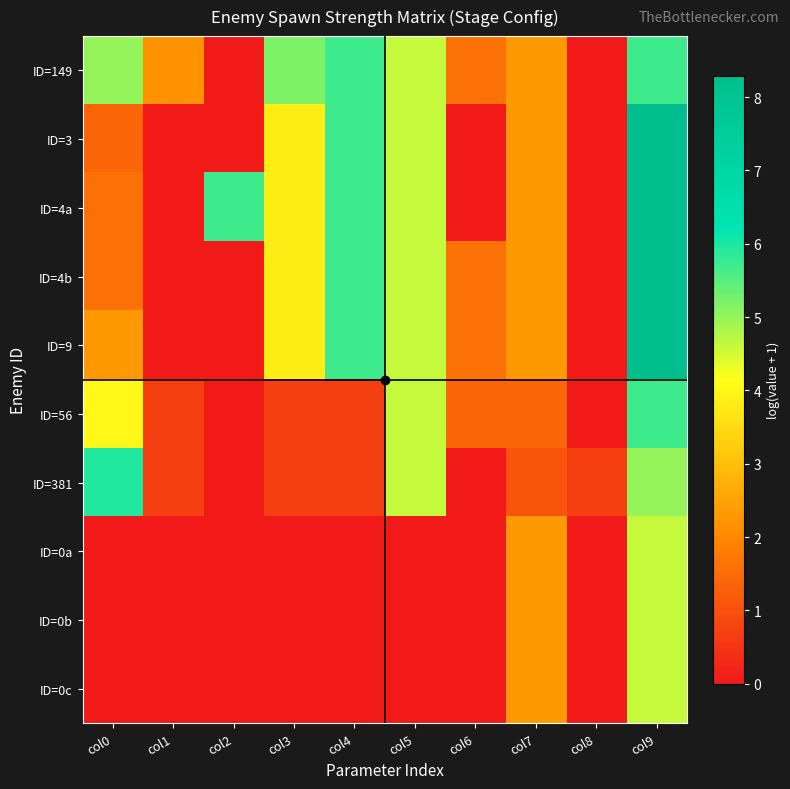

Reading left to right, list all the values displayed in this chart.

ID=149: col0=5.0	col1=2.2	col2=0.0	col3=5.2	col4=5.7	col5=4.6	col6=1.6	col7=2.3	col8=0.0	col9=5.7
ID=3: col0=1.4	col1=0.0	col2=0.0	col3=3.8	col4=5.7	col5=4.6	col6=0.0	col7=2.3	col8=0.0	col9=8.3
ID=4a: col0=1.6	col1=0.0	col2=5.7	col3=3.8	col4=5.7	col5=4.6	col6=0.0	col7=2.3	col8=0.0	col9=8.3
ID=4b: col0=1.6	col1=0.0	col2=0.0	col3=3.8	col4=5.7	col5=4.6	col6=1.6	col7=2.3	col8=0.0	col9=8.3
ID=9: col0=2.3	col1=0.0	col2=0.0	col3=3.8	col4=5.7	col5=4.6	col6=1.6	col7=2.3	col8=0.0	col9=8.3
ID=56: col0=4.0	col1=0.7	col2=0.0	col3=0.7	col4=0.7	col5=4.6	col6=1.4	col7=1.4	col8=0.0	col9=5.7
ID=381: col0=5.9	col1=0.7	col2=0.0	col3=0.7	col4=0.7	col5=4.6	col6=0.0	col7=1.1	col8=0.7	col9=5.0
ID=0a: col0=0.0	col1=0.0	col2=0.0	col3=0.0	col4=0.0	col5=0.0	col6=0.0	col7=2.3	col8=0.0	col9=4.6
ID=0b: col0=0.0	col1=0.0	col2=0.0	col3=0.0	col4=0.0	col5=0.0	col6=0.0	col7=2.3	col8=0.0	col9=4.6
ID=0c: col0=0.0	col1=0.0	col2=0.0	col3=0.0	col4=0.0	col5=0.0	col6=0.0	col7=2.3	col8=0.0	col9=4.6